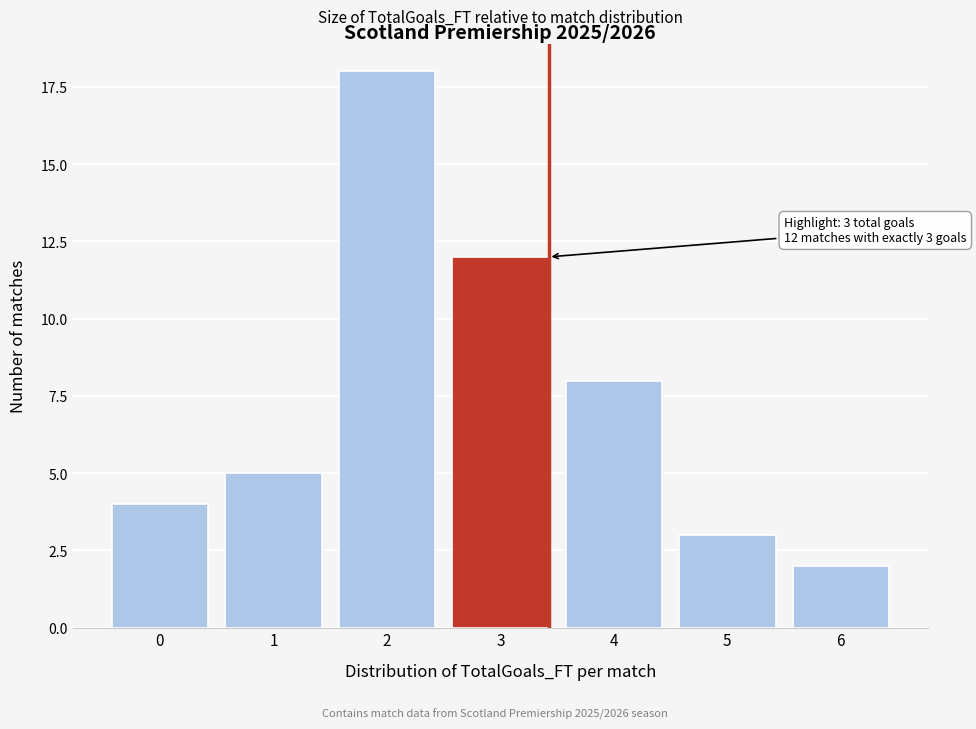

Reading right to left, list all the values displayed in this chart.

6=2	5=3	4=8	3=12	2=18	1=5	0=4